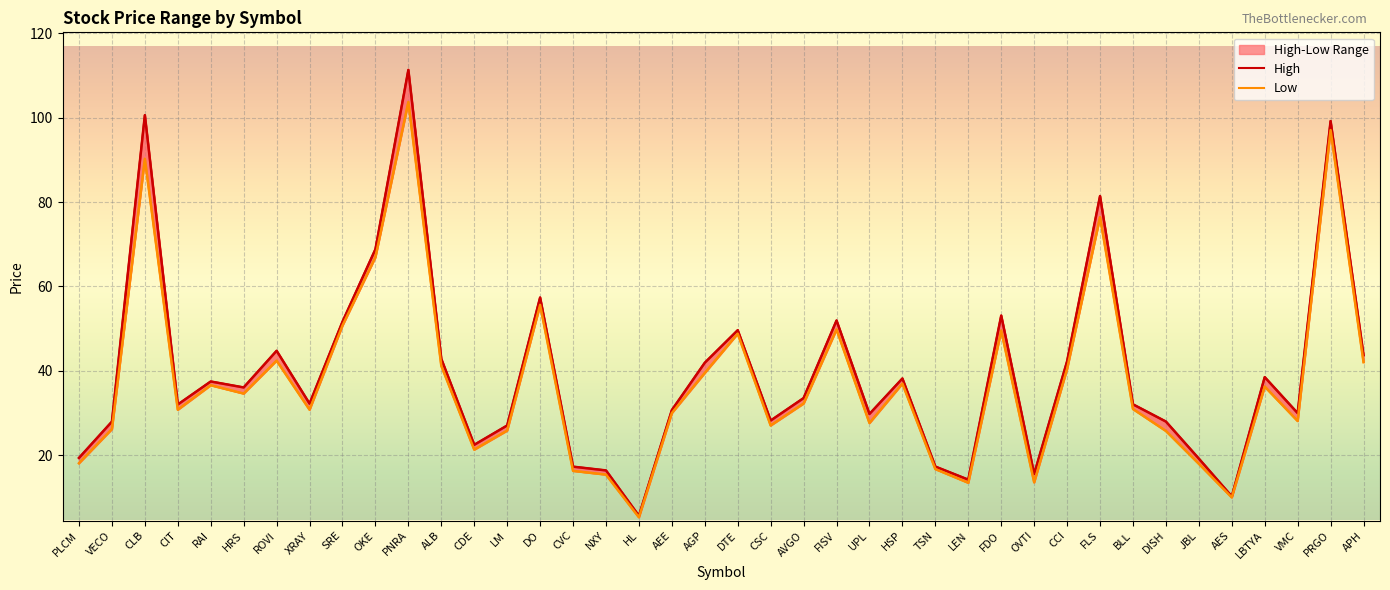

The Low series shows 7.3 at HRS. True or false?

False